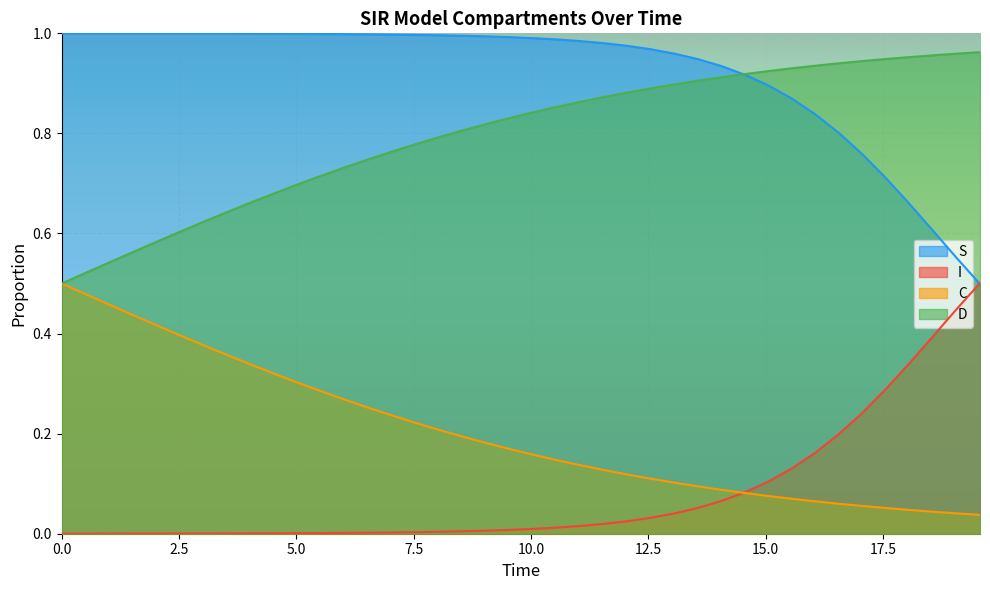

How many data points does each series have?

40